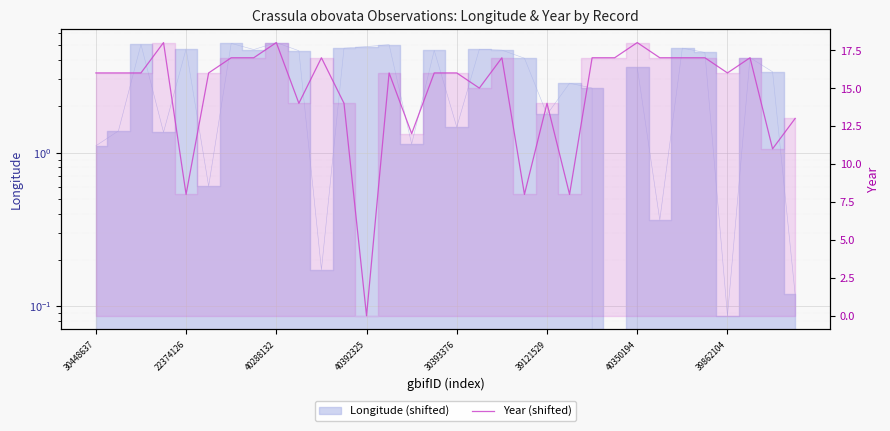

What is the sum of all values?

469